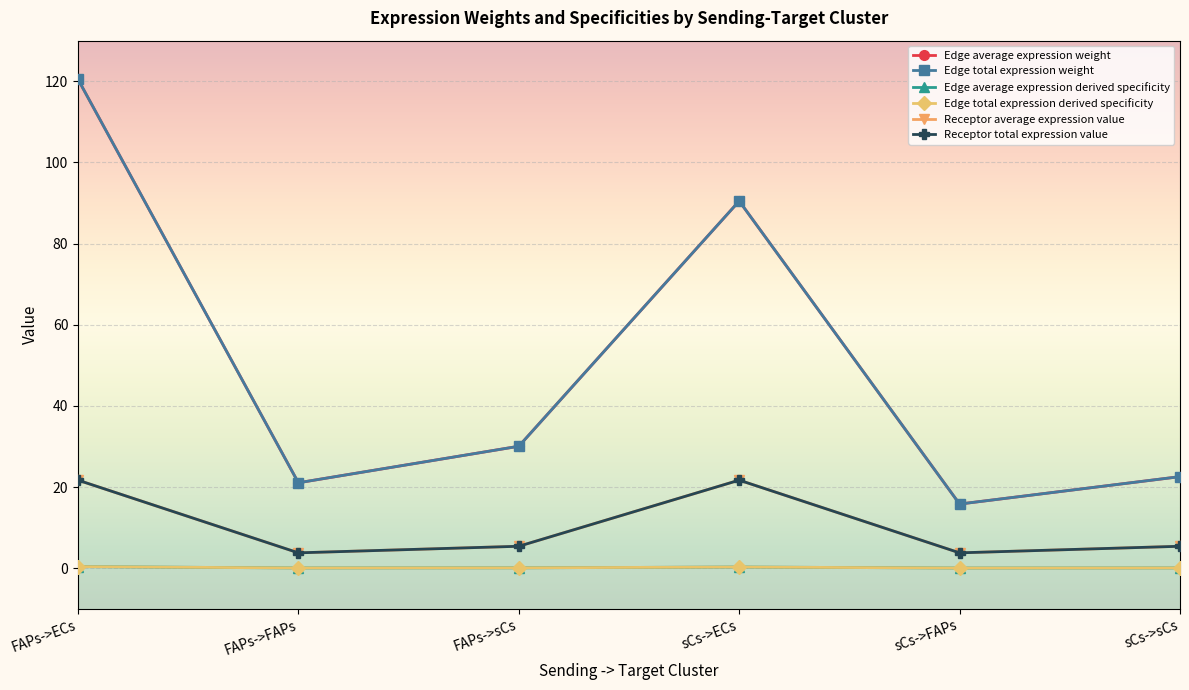

Rank the series by their maximum value, from highest to lowest.

Edge average expression weight, Edge total expression weight, Receptor average expression value, Receptor total expression value, Edge average expression derived specificity, Edge total expression derived specificity